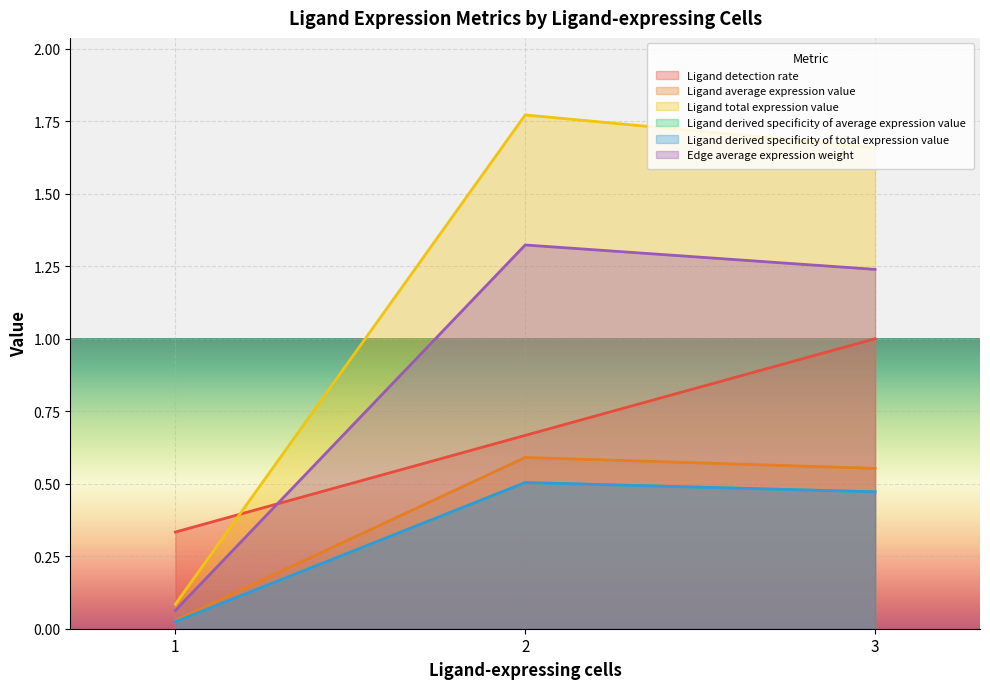

Which category has the lowest value across all series?

1